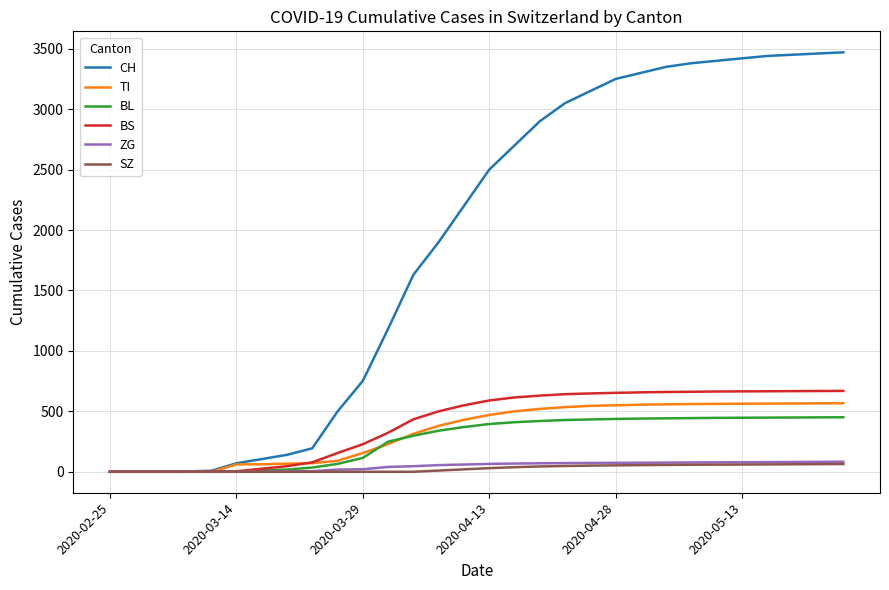

Which series has the largest total across all categories?

CH